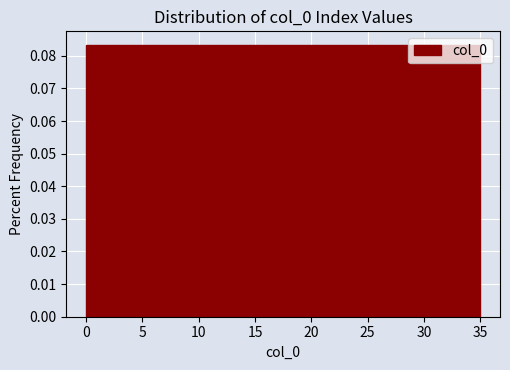

Reading left to right, transcribe this chart: for each bar, give the range it covers on the x-axis and its height. Neither the bar edges nor the heights are printed on the chart, so give them approximately, as read against the axes.

0.0 to 3.0: 0.083
3.0 to 6.0: 0.083
6.0 to 9.0: 0.083
9.0 to 11.5: 0.083
11.5 to 14.5: 0.083
14.5 to 17.5: 0.083
17.5 to 20.5: 0.083
20.5 to 23.5: 0.083
23.5 to 26.5: 0.083
26.5 to 29.0: 0.083
29.0 to 32.0: 0.083
32.0 to 35.0: 0.083